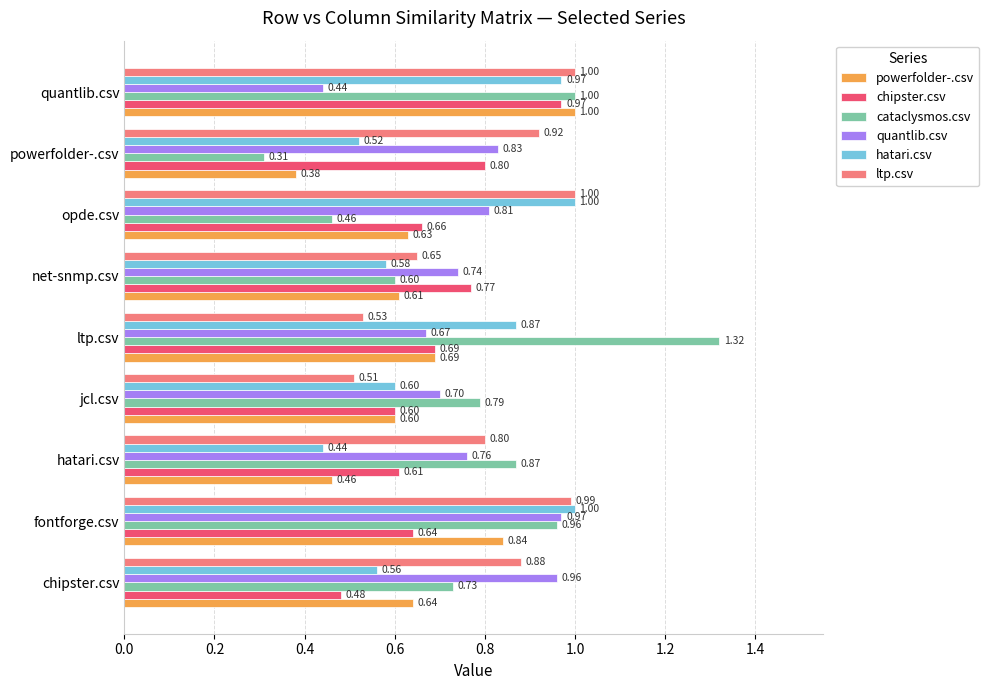

List the labels in order of quantlib.csv value, largest first.

fontforge.csv, chipster.csv, powerfolder-.csv, opde.csv, hatari.csv, net-snmp.csv, jcl.csv, ltp.csv, quantlib.csv